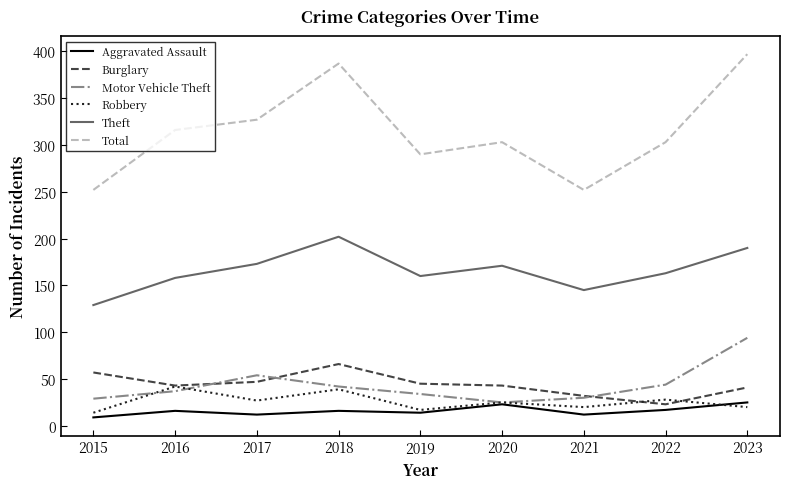

Is it true that Burglary equals 86 at 2018?

False